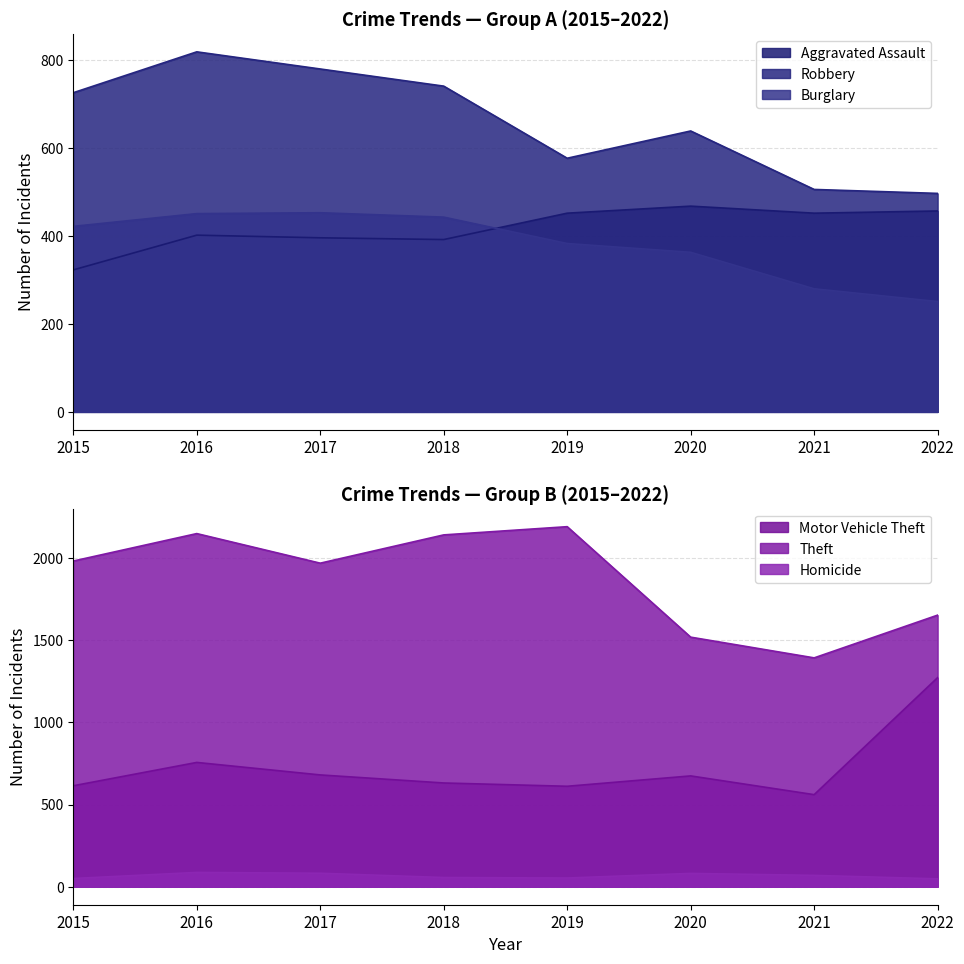

What is the approximate value of Aggravated Assault at 2018, to the nearest 10?

390